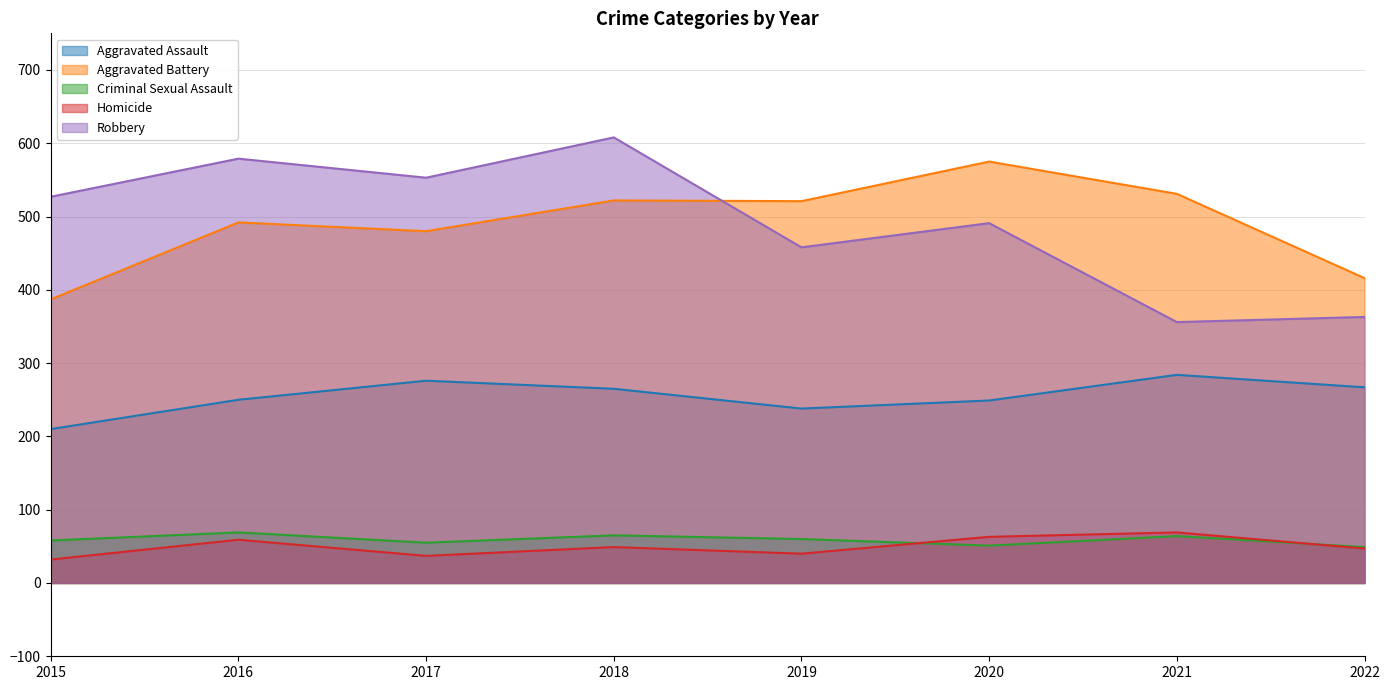

Between 2016 and 2020, which series saw the biggest shift?

Robbery